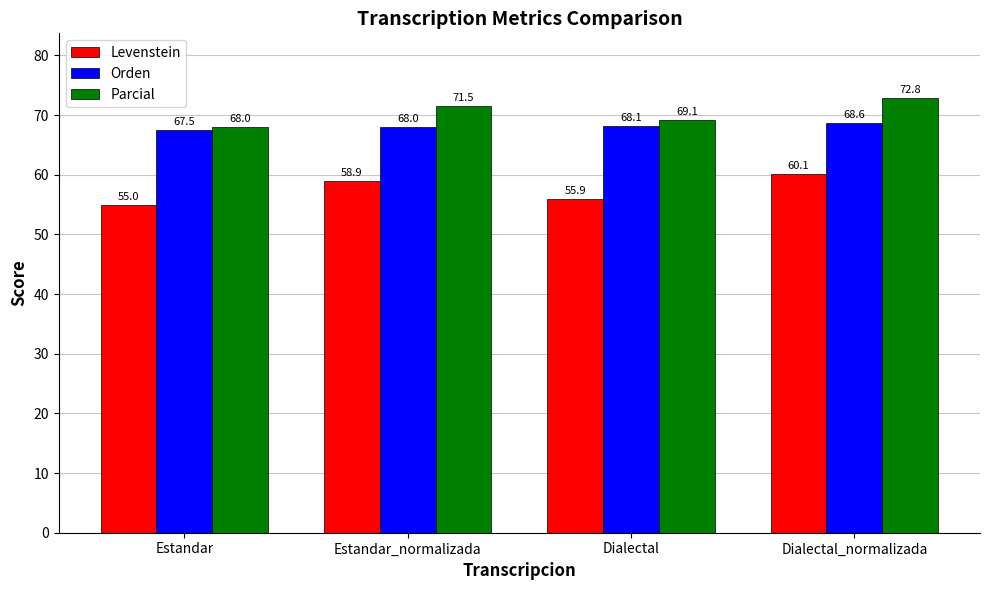

What position from the left is Dialectal?

3